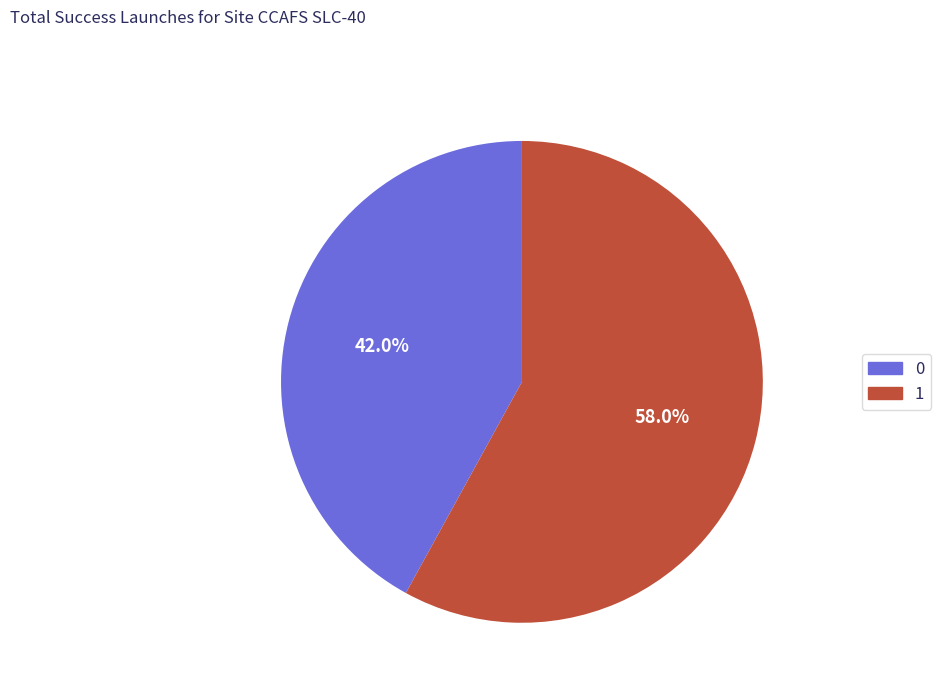

What is the majority slice?

1